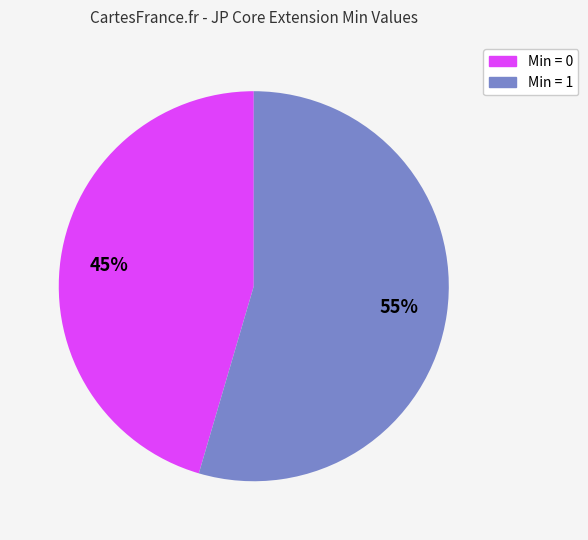

How many slices are in this pie chart?

2